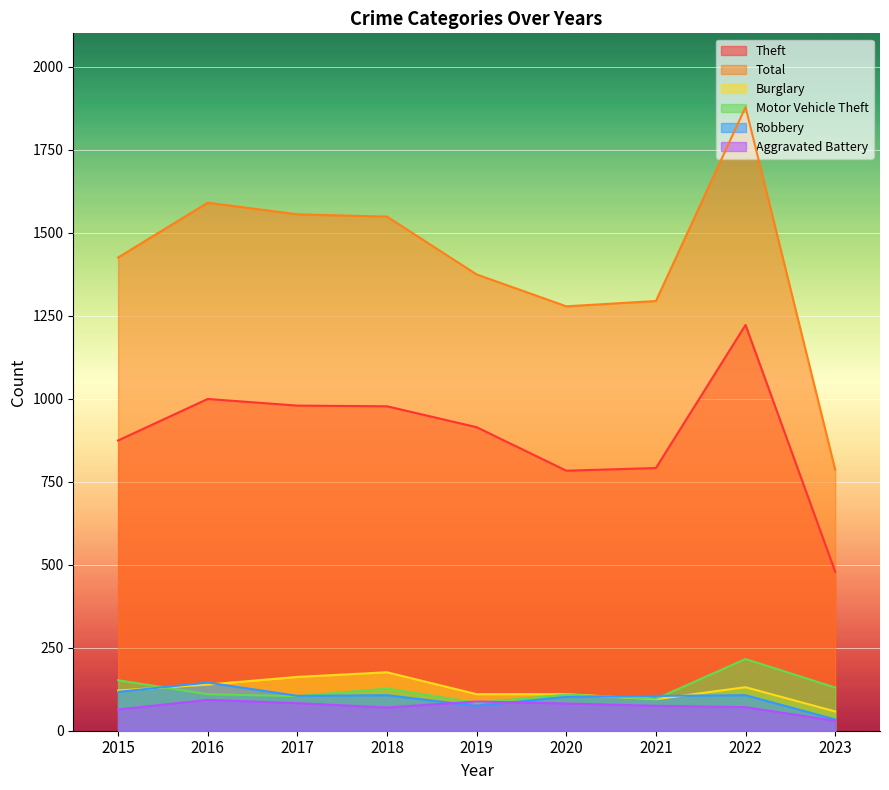

What is the sum of the Total values at 2018 and 2016?

3138